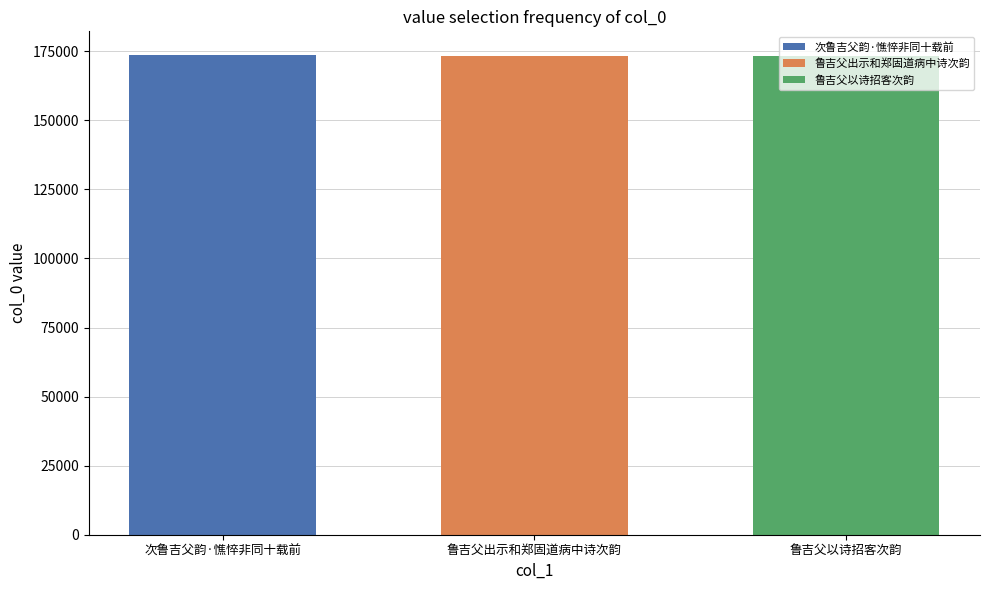

The 鲁吉父以诗招客次韵 series shows 173362 at 鲁吉父出示和郑固道病中诗次韵. True or false?

True